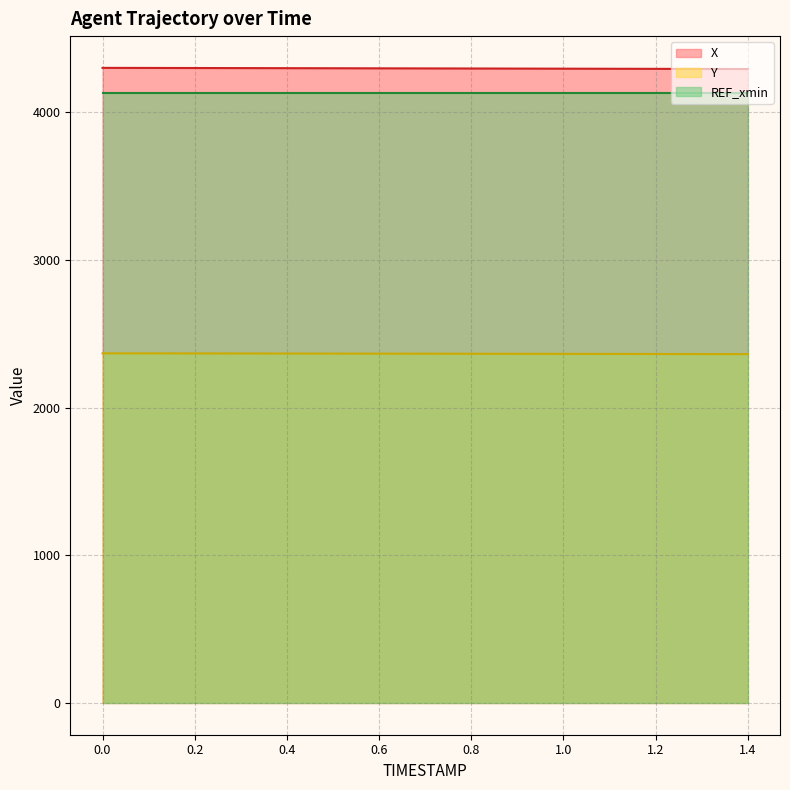

At which category does the chart reach its minimum across all series?

1.4